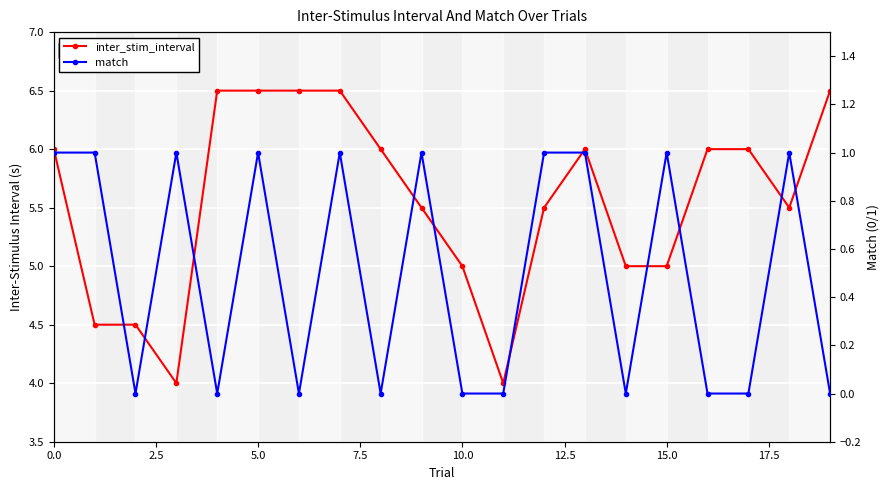

Reading left to right, what are all the values shown in this chart?

inter_stim_interval: 6.0	4.5	4.5	4.0	6.5	6.5	6.5	6.5	6.0	5.5	5.0	4.0	5.5	6.0	5.0	5.0	6.0	6.0	5.5	6.5
match: 1.0	1.0	0.0	1.0	0.0	1.0	0.0	1.0	0.0	1.0	0.0	0.0	1.0	1.0	0.0	1.0	0.0	0.0	1.0	0.0